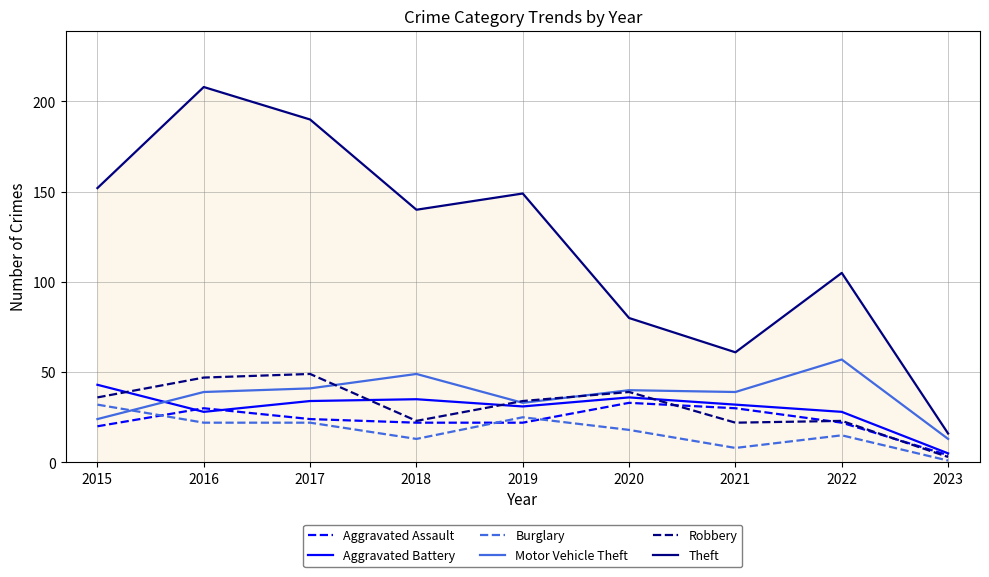

True or false: Theft and Robbery intersect in this chart.

False